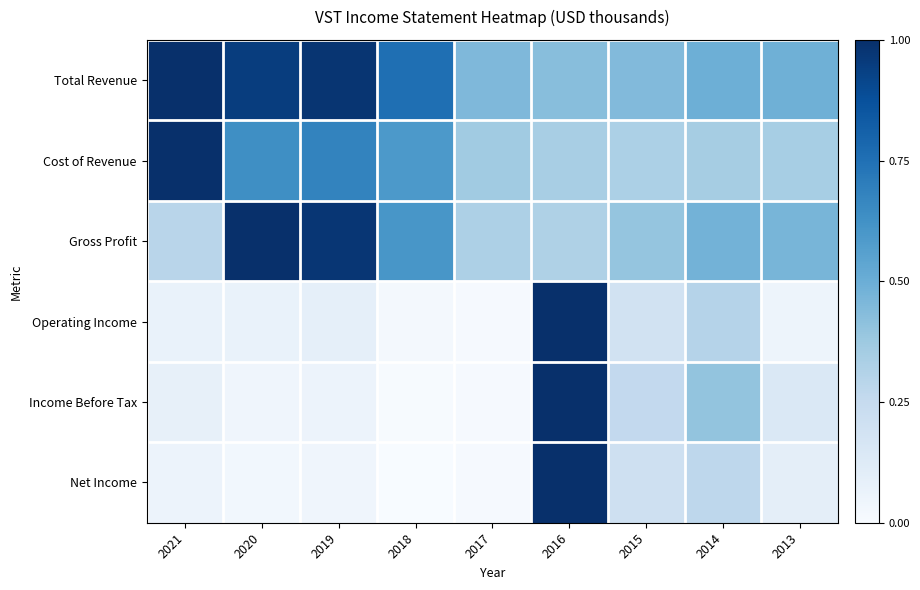

What is the total value across all series at 2021?

2.5